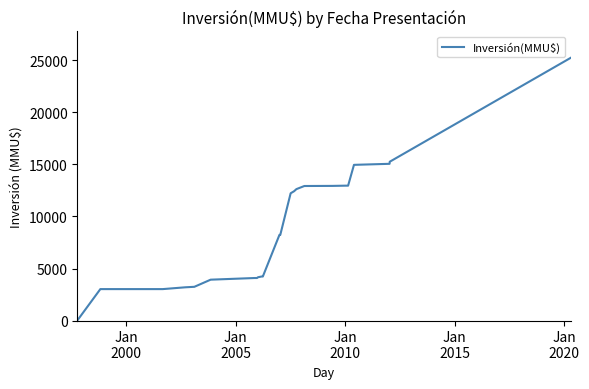

What is the difference between the maximum and minimum values?

25243